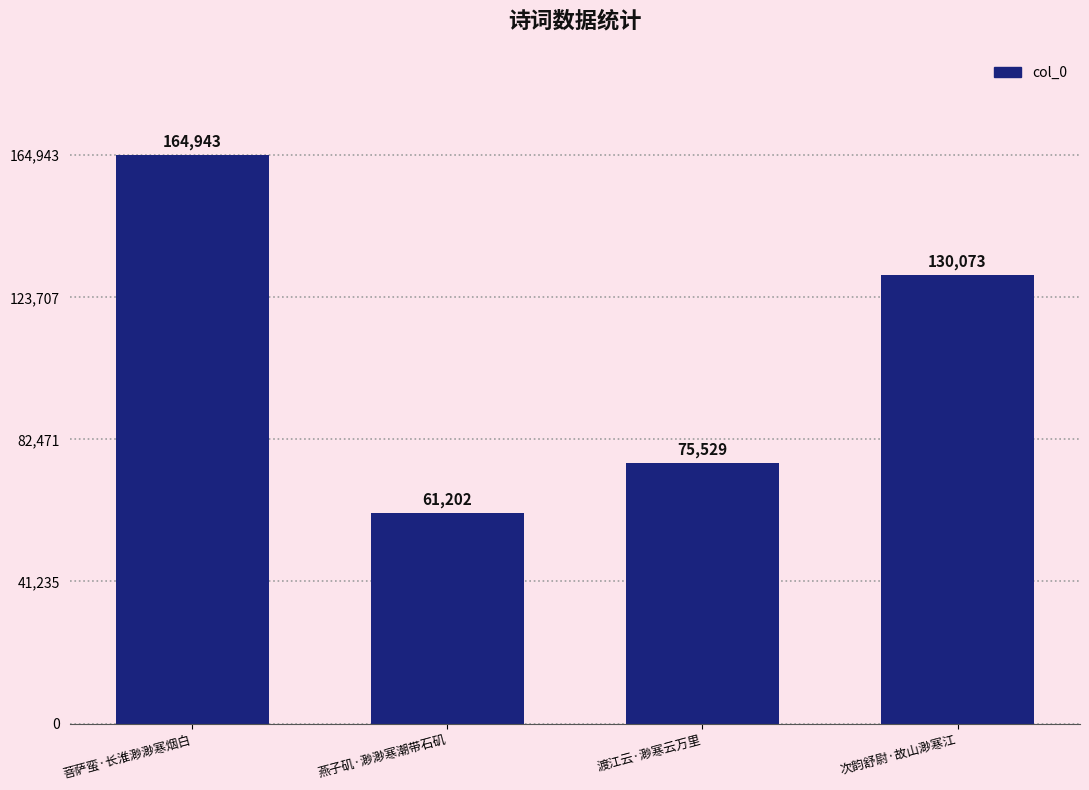

The value at 次韵舒尉·故山渺寒江 is 201111. True or false?

False